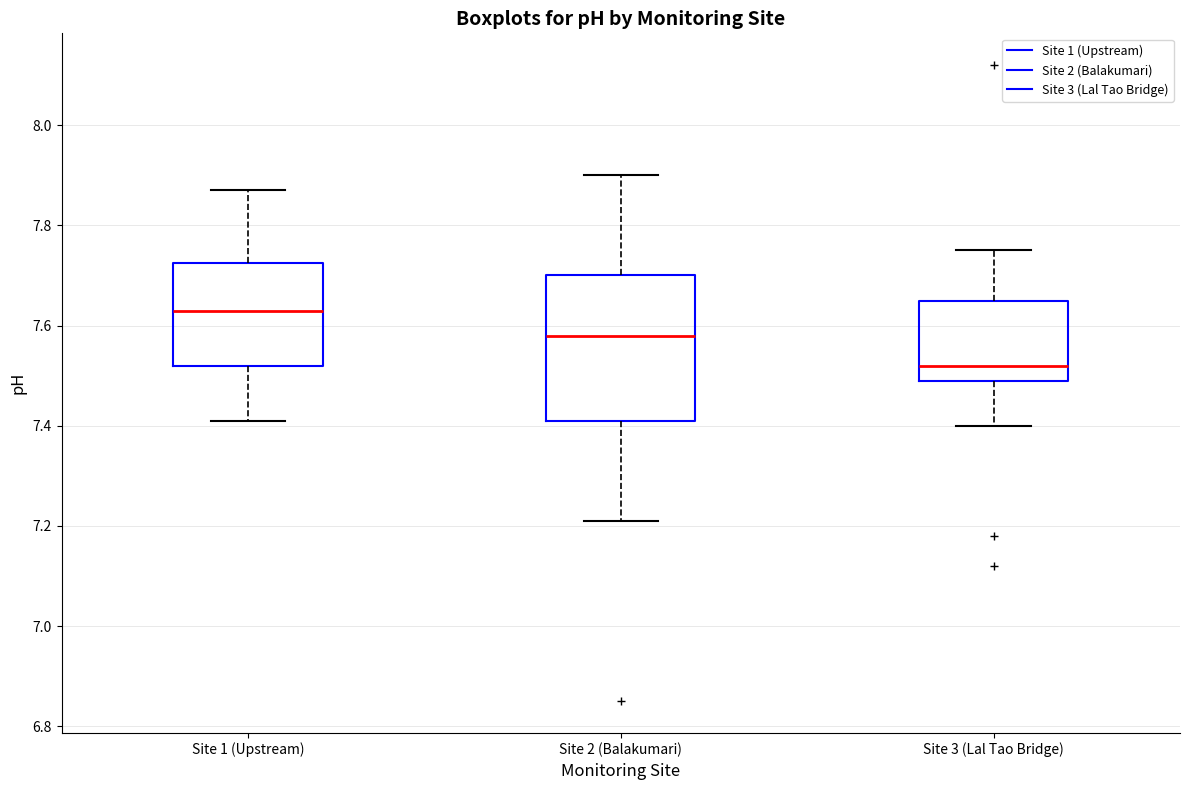

Reading left to right, transcribe this box plot: for each box, give where its median line is, the range the box spans, and where its two whiskers end, as read against the y-axis. The values are not printed on the chart, so give them approximately, as read against the axis.

Site 1 (Upstream): median 7.64, box 7.52 to 7.72, whiskers 7.42 to 7.88
Site 2 (Balakumari): median 7.58, box 7.42 to 7.70, whiskers 7.22 to 7.90
Site 3 (Lal Tao Bridge): median 7.52, box 7.50 to 7.66, whiskers 7.40 to 7.76